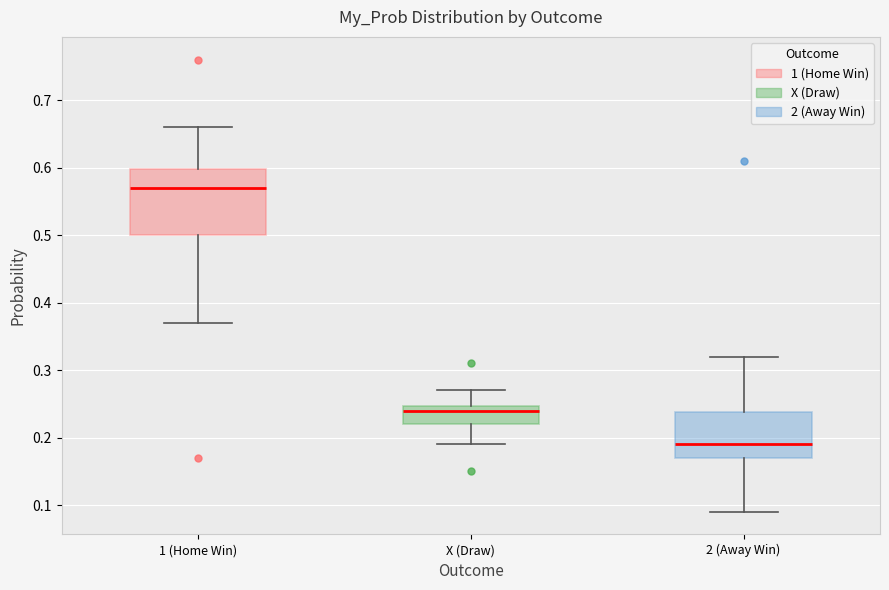

Reading left to right, transcribe this box plot: for each box, give where its median line is, the range the box spans, and where its two whiskers end, as read against the y-axis. The values are not printed on the chart, so give them approximately, as read against the axis.

1 (Home Win): median 0.57, box 0.50 to 0.60, whiskers 0.37 to 0.66
X (Draw): median 0.24, box 0.22 to 0.25, whiskers 0.19 to 0.27
2 (Away Win): median 0.19, box 0.17 to 0.24, whiskers 0.09 to 0.32